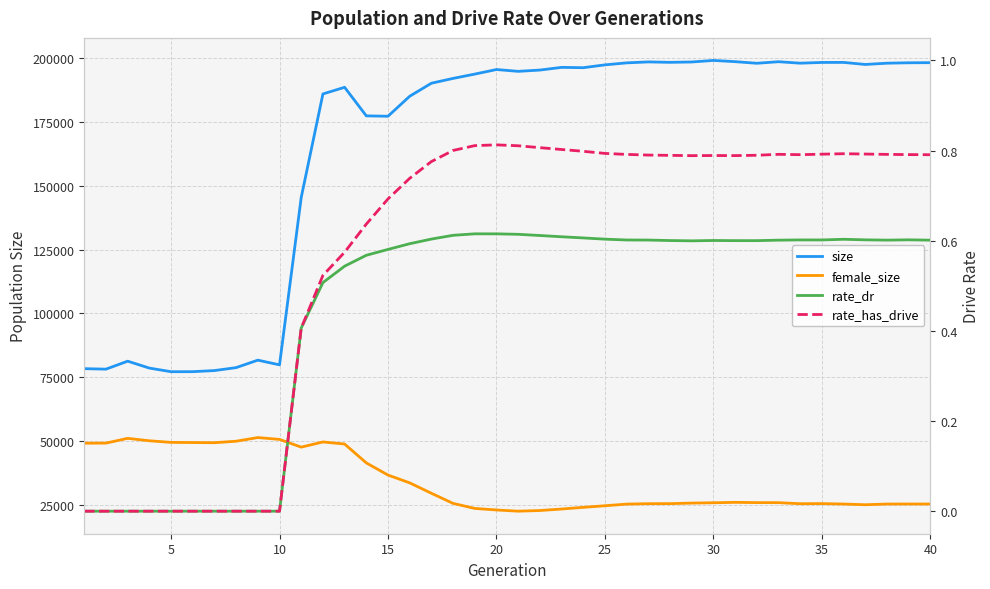

True or false: rate_has_drive has more than 1 interior local peaks.

True